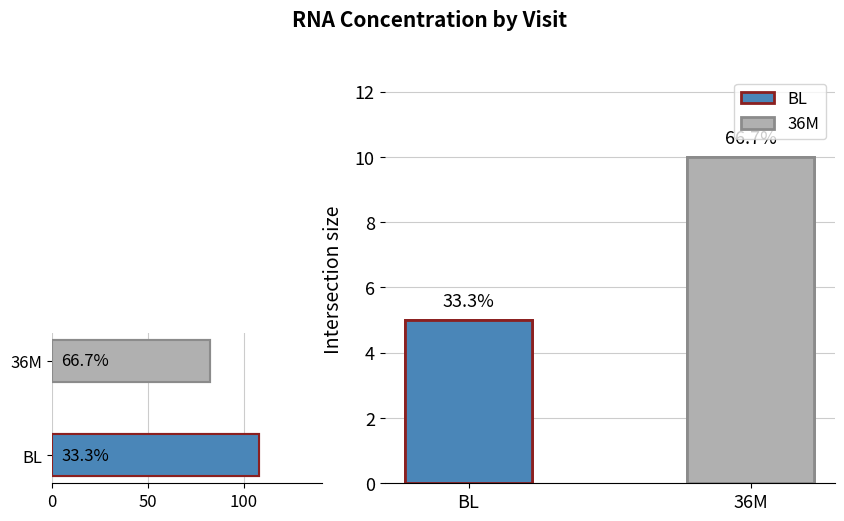

Reading left to right, what are all the values shown in this chart?

108.2	82.6